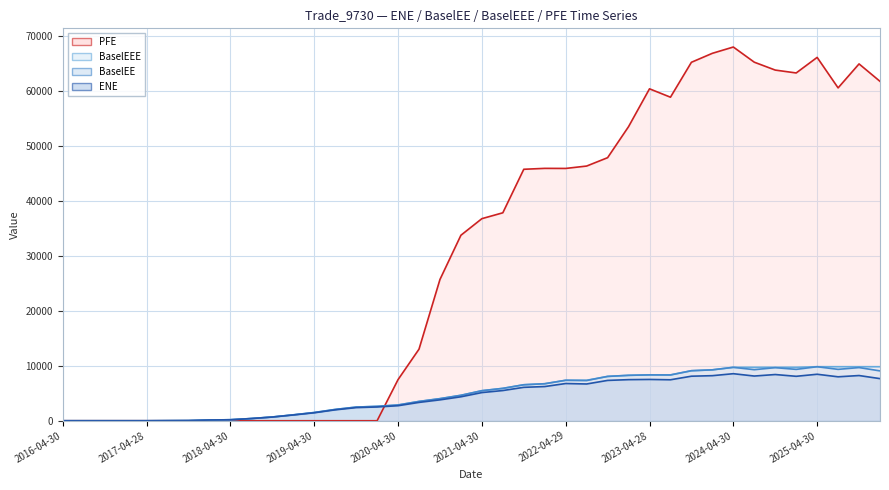

Rank the series at 2017-01-31 from highest to lowest value.

ENE, BaselEE, BaselEEE, PFE